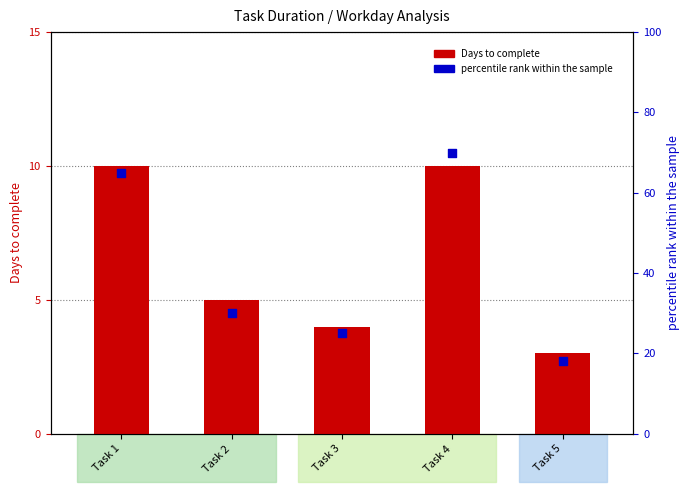

Is the value of percentile rank within the sample at Task 2 greater than the value of Days to complete at Task 4?

No